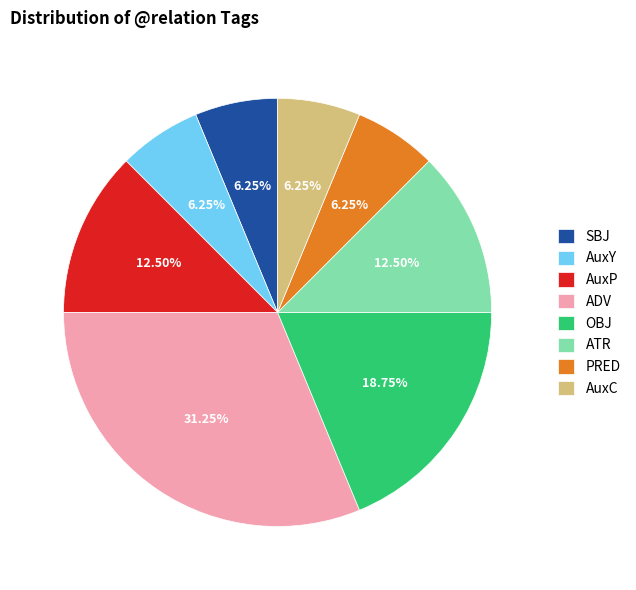

Does ADV represent more than half of the total?

No